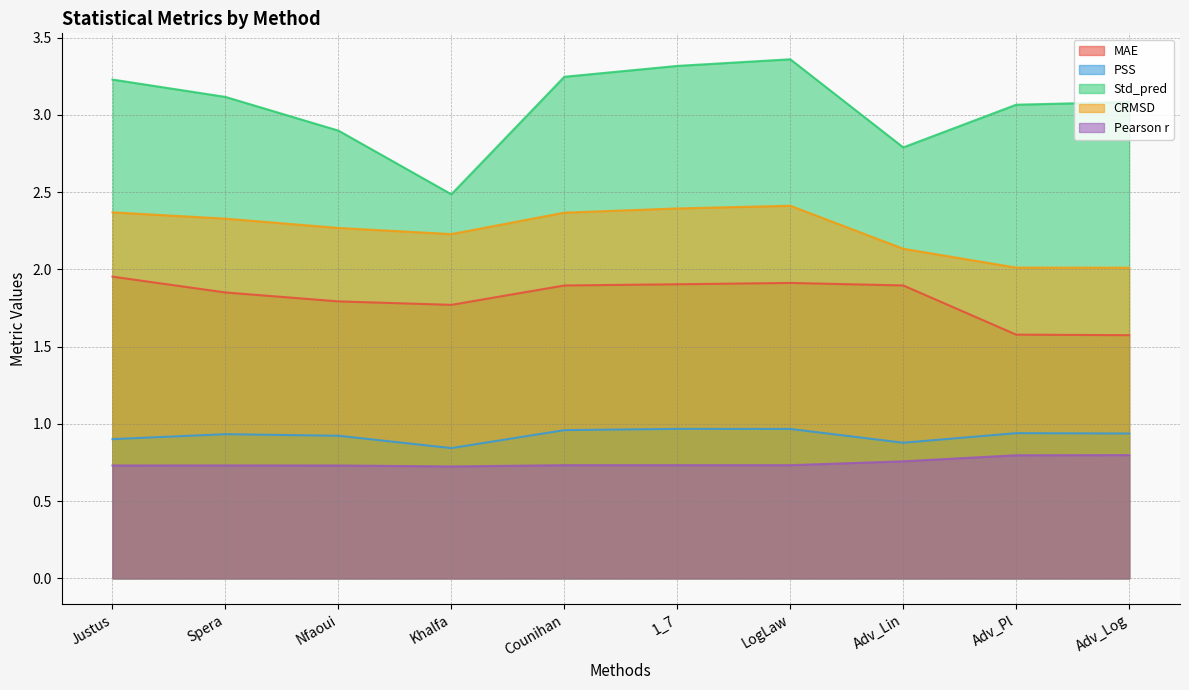

How many interior local peaks does the CRMSD series have?

1